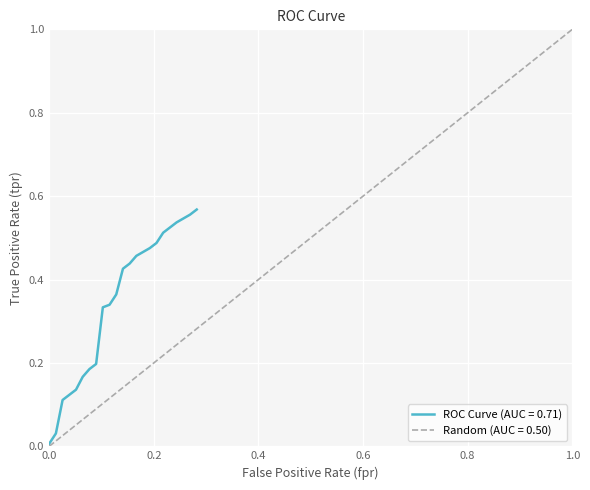

How many categories are shown in the chart?

40